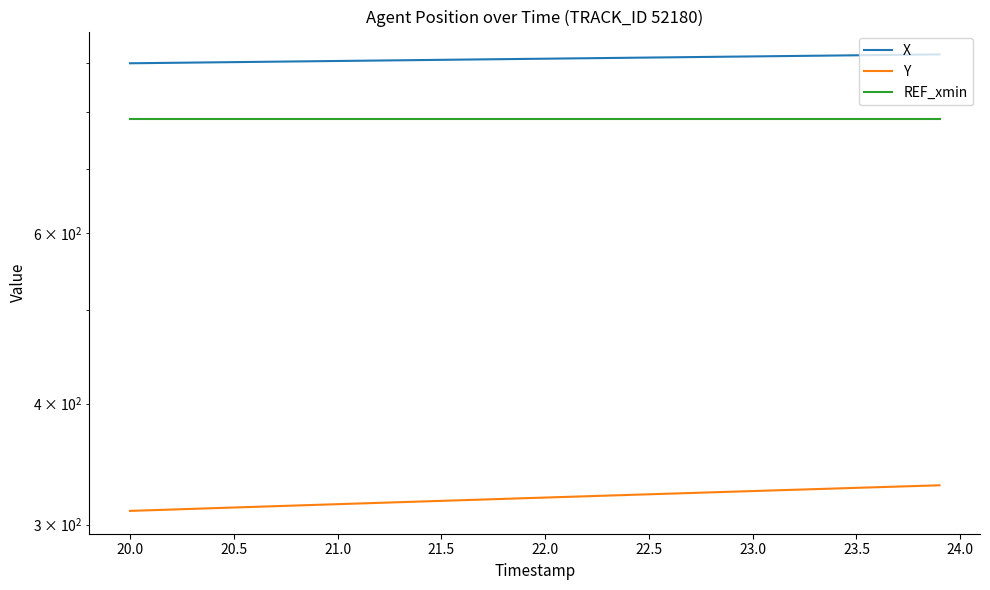

What is the greatest value displayed?

918.6